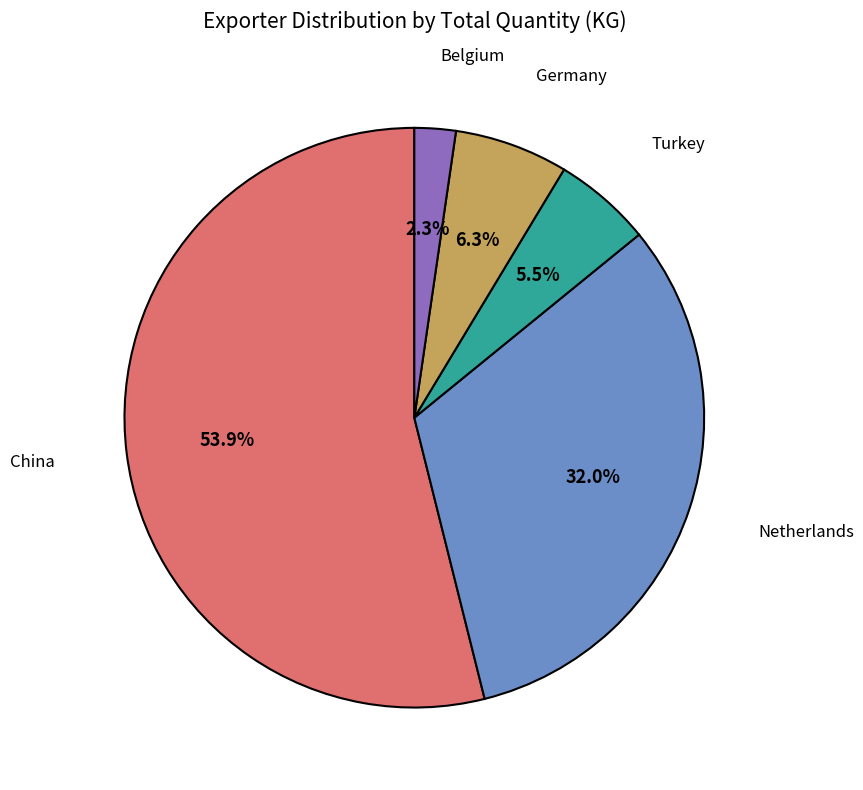

What is the smallest slice in the pie chart?

Belgium